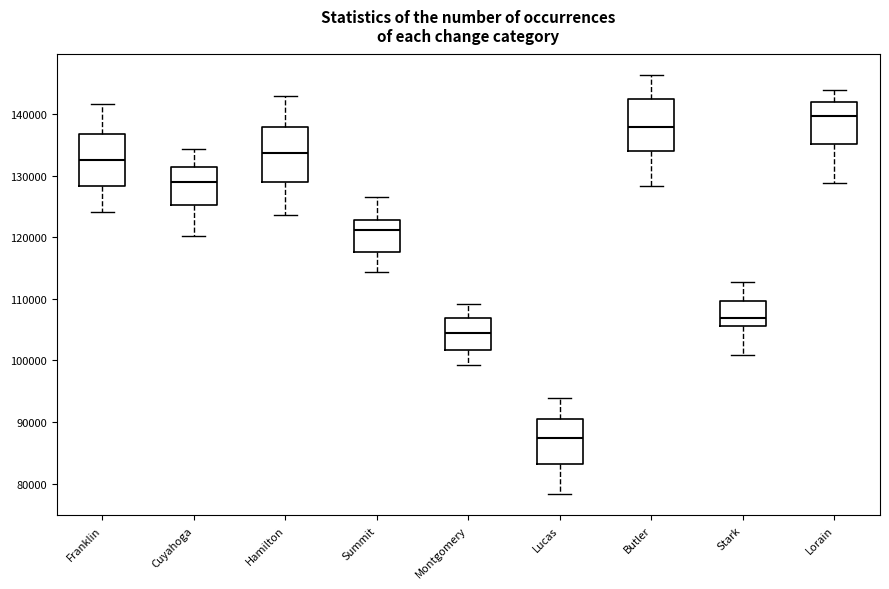

Where does the upper whisker of the box for Cuyahoga end on the y-axis? The values are not printed on the chart, so give them approximately, as read against the axis.

134000